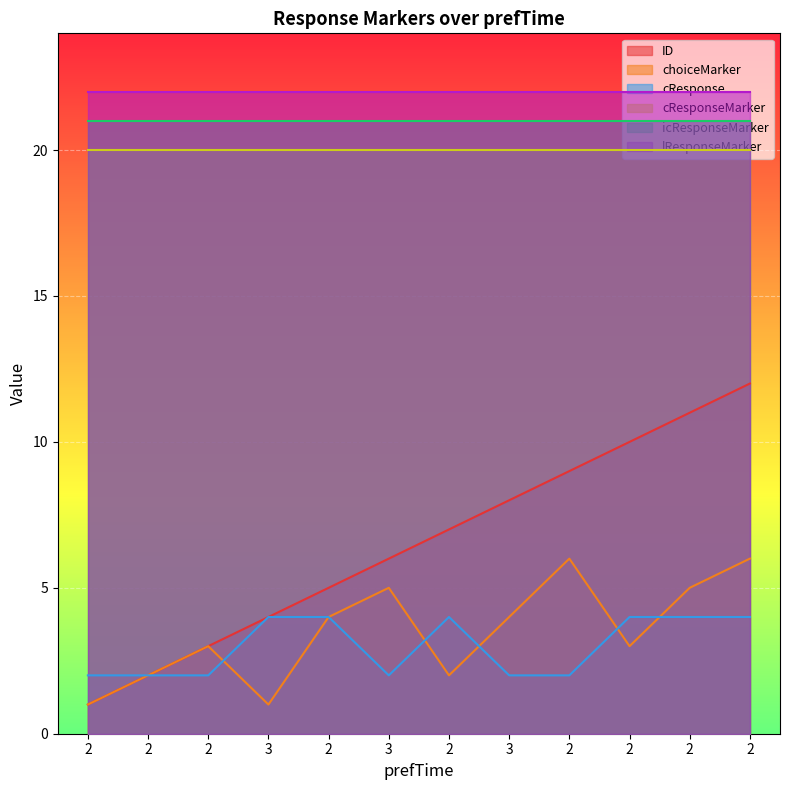

How many lines are shown in the chart?

6